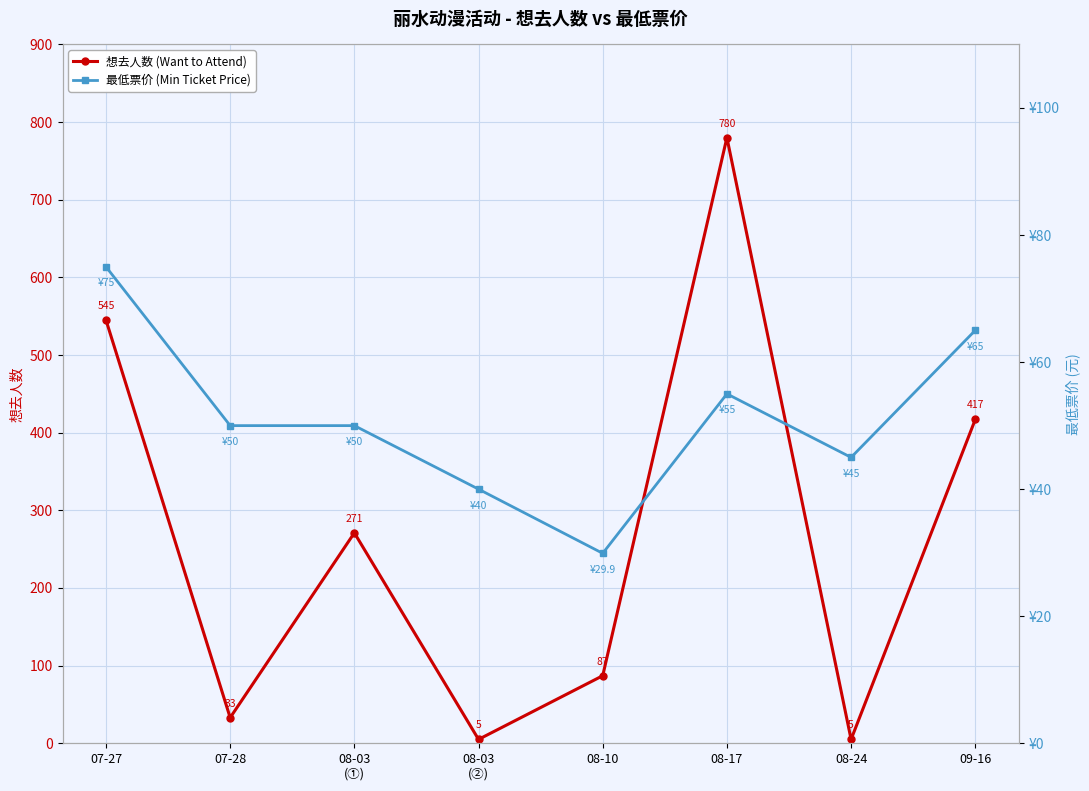

Reading left to right, what are all the values shown in this chart?

想去人数 (Want to Attend): 07-27=545.0	07-28=33.0	08-03
(①)=271.0	08-03
(②)=5.0	08-10=87.0	08-17=780.0	08-24=5.0	09-16=417.0
最低票价 (Min Ticket Price): 07-27=75.0	07-28=50.0	08-03
(①)=50.0	08-03
(②)=40.0	08-10=29.9	08-17=55.0	08-24=45.0	09-16=65.0